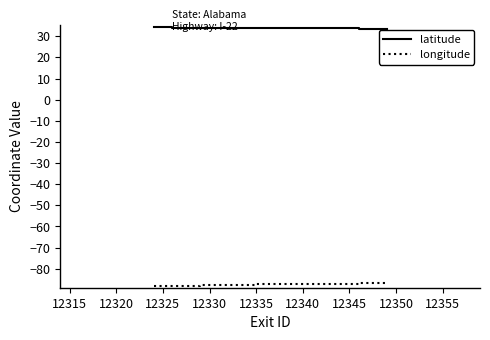

Which series has the largest total across all categories?

latitude